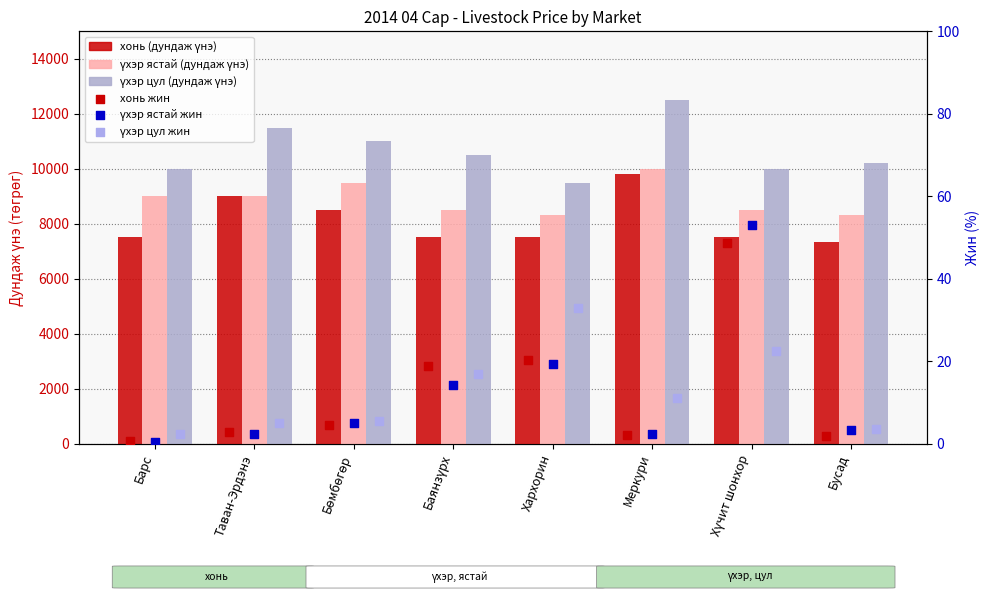

Is the value of үхэр цул (дундаж үнэ) at Хүчит шонхор greater than the value of үхэр цул жин at Таван-Эрдэнэ?

Yes